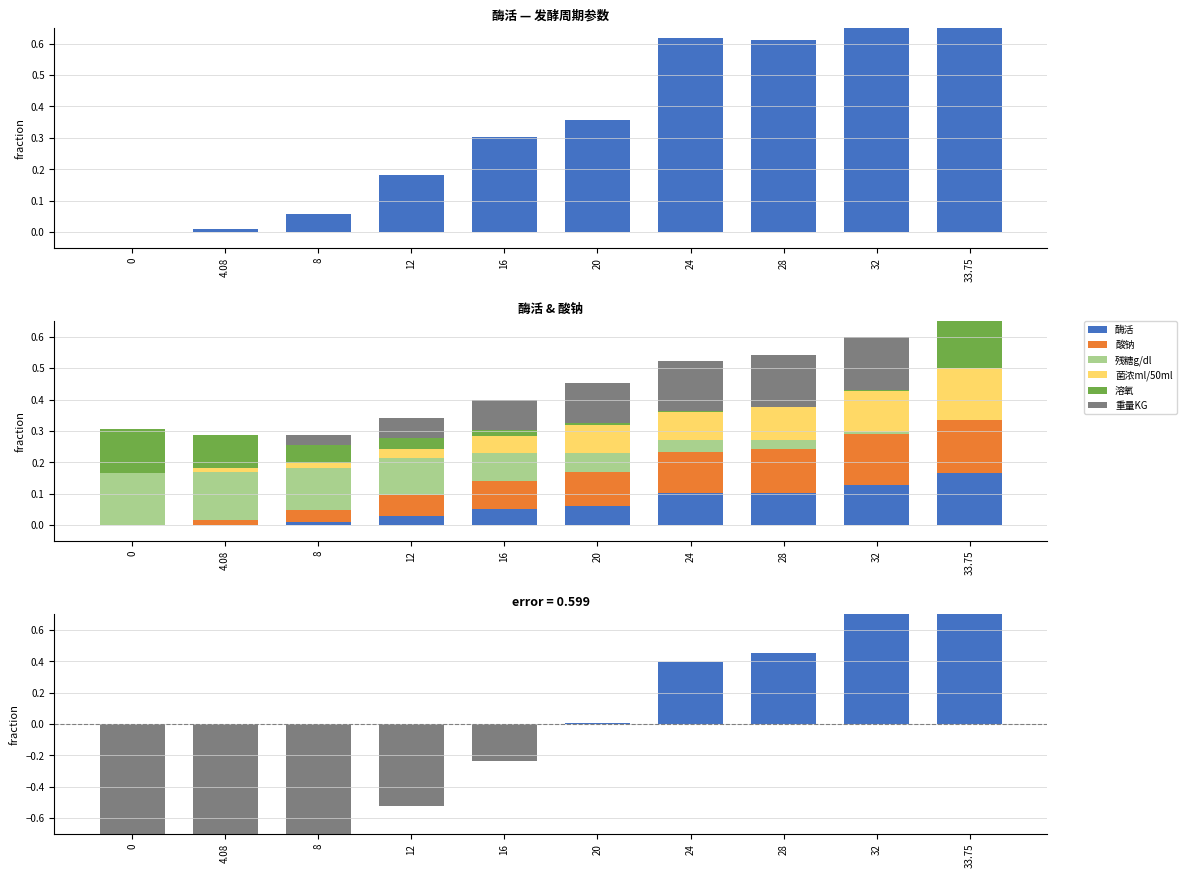

Reading right to left, transcribe all the data shown in this chart.

酶活: 33.75=0.2	32=0.1	28=0.1	24=0.1	20=0.1	16=0.1	12=0.0	8=0.0	4.08=0.0	0=0.0
酸钠: 33.75=0.2	32=0.2	28=0.1	24=0.1	20=0.1	16=0.1	12=0.1	8=0.0	4.08=0.0	0=0.0
残糖g/dl: 33.75=0.0	32=0.0	28=0.0	24=0.0	20=0.1	16=0.1	12=0.1	8=0.1	4.08=0.2	0=0.2
菌浓ml/50ml: 33.75=0.2	32=0.1	28=0.1	24=0.1	20=0.1	16=0.1	12=0.0	8=0.0	4.08=0.0	0=0.0
溶氧: 33.75=0.2	32=0.0	28=0.0	24=0.0	20=0.0	16=0.0	12=0.0	8=0.1	4.08=0.1	0=0.1
重量KG: 33.75=0.2	32=0.2	28=0.2	24=0.2	20=0.1	16=0.1	12=0.1	8=0.0	4.08=0.0	0=0.0